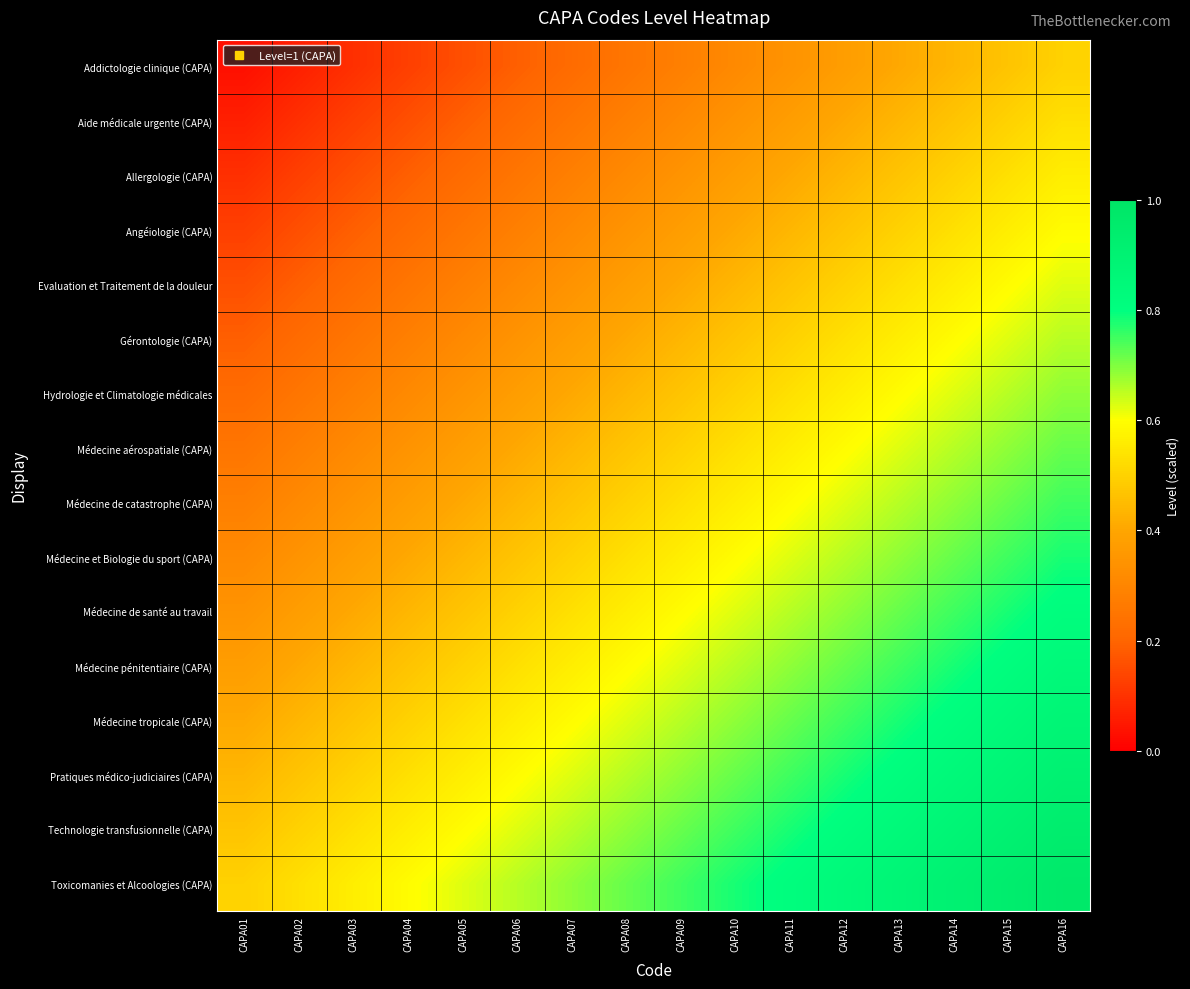

Reading left to right, what are all the values shown in this chart?

Addictologie clinique (CAPA): CAPA01=0.0	CAPA02=0.1	CAPA03=0.1	CAPA04=0.1	CAPA05=0.2	CAPA06=0.2	CAPA07=0.2	CAPA08=0.2	CAPA09=0.3	CAPA10=0.3	CAPA11=0.3	CAPA12=0.4	CAPA13=0.4	CAPA14=0.4	CAPA15=0.5	CAPA16=0.5
Aide médicale urgente (CAPA): CAPA01=0.1	CAPA02=0.1	CAPA03=0.1	CAPA04=0.2	CAPA05=0.2	CAPA06=0.2	CAPA07=0.2	CAPA08=0.3	CAPA09=0.3	CAPA10=0.3	CAPA11=0.4	CAPA12=0.4	CAPA13=0.4	CAPA14=0.5	CAPA15=0.5	CAPA16=0.5
Allergologie (CAPA): CAPA01=0.1	CAPA02=0.1	CAPA03=0.2	CAPA04=0.2	CAPA05=0.2	CAPA06=0.2	CAPA07=0.3	CAPA08=0.3	CAPA09=0.3	CAPA10=0.4	CAPA11=0.4	CAPA12=0.4	CAPA13=0.5	CAPA14=0.5	CAPA15=0.5	CAPA16=0.6
Angéiologie (CAPA): CAPA01=0.1	CAPA02=0.2	CAPA03=0.2	CAPA04=0.2	CAPA05=0.2	CAPA06=0.3	CAPA07=0.3	CAPA08=0.3	CAPA09=0.4	CAPA10=0.4	CAPA11=0.4	CAPA12=0.5	CAPA13=0.5	CAPA14=0.5	CAPA15=0.6	CAPA16=0.6
Evaluation et Traitement de la douleur: CAPA01=0.2	CAPA02=0.2	CAPA03=0.2	CAPA04=0.2	CAPA05=0.3	CAPA06=0.3	CAPA07=0.3	CAPA08=0.4	CAPA09=0.4	CAPA10=0.4	CAPA11=0.5	CAPA12=0.5	CAPA13=0.5	CAPA14=0.6	CAPA15=0.6	CAPA16=0.6
Gérontologie (CAPA): CAPA01=0.2	CAPA02=0.2	CAPA03=0.2	CAPA04=0.3	CAPA05=0.3	CAPA06=0.3	CAPA07=0.4	CAPA08=0.4	CAPA09=0.4	CAPA10=0.5	CAPA11=0.5	CAPA12=0.5	CAPA13=0.6	CAPA14=0.6	CAPA15=0.6	CAPA16=0.7
Hydrologie et Climatologie médicales: CAPA01=0.2	CAPA02=0.2	CAPA03=0.3	CAPA04=0.3	CAPA05=0.3	CAPA06=0.4	CAPA07=0.4	CAPA08=0.4	CAPA09=0.5	CAPA10=0.5	CAPA11=0.5	CAPA12=0.6	CAPA13=0.6	CAPA14=0.6	CAPA15=0.7	CAPA16=0.7
Médecine aérospatiale (CAPA): CAPA01=0.2	CAPA02=0.3	CAPA03=0.3	CAPA04=0.3	CAPA05=0.4	CAPA06=0.4	CAPA07=0.4	CAPA08=0.5	CAPA09=0.5	CAPA10=0.5	CAPA11=0.6	CAPA12=0.6	CAPA13=0.6	CAPA14=0.7	CAPA15=0.7	CAPA16=0.7
Médecine de catastrophe (CAPA): CAPA01=0.3	CAPA02=0.3	CAPA03=0.3	CAPA04=0.4	CAPA05=0.4	CAPA06=0.4	CAPA07=0.5	CAPA08=0.5	CAPA09=0.5	CAPA10=0.6	CAPA11=0.6	CAPA12=0.6	CAPA13=0.7	CAPA14=0.7	CAPA15=0.7	CAPA16=0.8
Médecine et Biologie du sport (CAPA): CAPA01=0.3	CAPA02=0.3	CAPA03=0.4	CAPA04=0.4	CAPA05=0.4	CAPA06=0.5	CAPA07=0.5	CAPA08=0.5	CAPA09=0.6	CAPA10=0.6	CAPA11=0.6	CAPA12=0.7	CAPA13=0.7	CAPA14=0.7	CAPA15=0.8	CAPA16=0.8
Médecine de santé au travail: CAPA01=0.3	CAPA02=0.4	CAPA03=0.4	CAPA04=0.4	CAPA05=0.5	CAPA06=0.5	CAPA07=0.5	CAPA08=0.6	CAPA09=0.6	CAPA10=0.6	CAPA11=0.7	CAPA12=0.7	CAPA13=0.7	CAPA14=0.8	CAPA15=0.8	CAPA16=0.8
Médecine pénitentiaire (CAPA): CAPA01=0.4	CAPA02=0.4	CAPA03=0.4	CAPA04=0.5	CAPA05=0.5	CAPA06=0.5	CAPA07=0.6	CAPA08=0.6	CAPA09=0.6	CAPA10=0.7	CAPA11=0.7	CAPA12=0.7	CAPA13=0.8	CAPA14=0.8	CAPA15=0.8	CAPA16=0.8
Médecine tropicale (CAPA): CAPA01=0.4	CAPA02=0.4	CAPA03=0.5	CAPA04=0.5	CAPA05=0.5	CAPA06=0.6	CAPA07=0.6	CAPA08=0.6	CAPA09=0.7	CAPA10=0.7	CAPA11=0.7	CAPA12=0.8	CAPA13=0.8	CAPA14=0.8	CAPA15=0.8	CAPA16=0.9
Pratiques médico-judiciaires (CAPA): CAPA01=0.4	CAPA02=0.5	CAPA03=0.5	CAPA04=0.5	CAPA05=0.6	CAPA06=0.6	CAPA07=0.6	CAPA08=0.7	CAPA09=0.7	CAPA10=0.7	CAPA11=0.8	CAPA12=0.8	CAPA13=0.8	CAPA14=0.8	CAPA15=0.9	CAPA16=0.9
Technologie transfusionnelle (CAPA): CAPA01=0.5	CAPA02=0.5	CAPA03=0.5	CAPA04=0.6	CAPA05=0.6	CAPA06=0.6	CAPA07=0.7	CAPA08=0.7	CAPA09=0.7	CAPA10=0.8	CAPA11=0.8	CAPA12=0.8	CAPA13=0.8	CAPA14=0.9	CAPA15=0.9	CAPA16=0.9
Toxicomanies et Alcoologies (CAPA): CAPA01=0.5	CAPA02=0.5	CAPA03=0.6	CAPA04=0.6	CAPA05=0.6	CAPA06=0.7	CAPA07=0.7	CAPA08=0.7	CAPA09=0.8	CAPA10=0.8	CAPA11=0.8	CAPA12=0.8	CAPA13=0.9	CAPA14=0.9	CAPA15=0.9	CAPA16=1.0